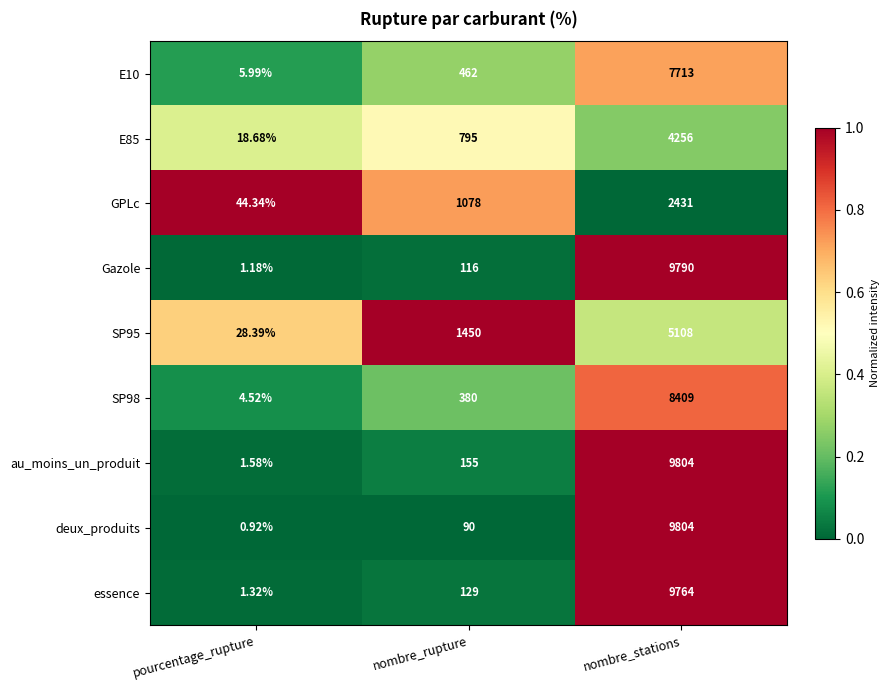

At which category is the sum across all series the highest?

nombre_stations